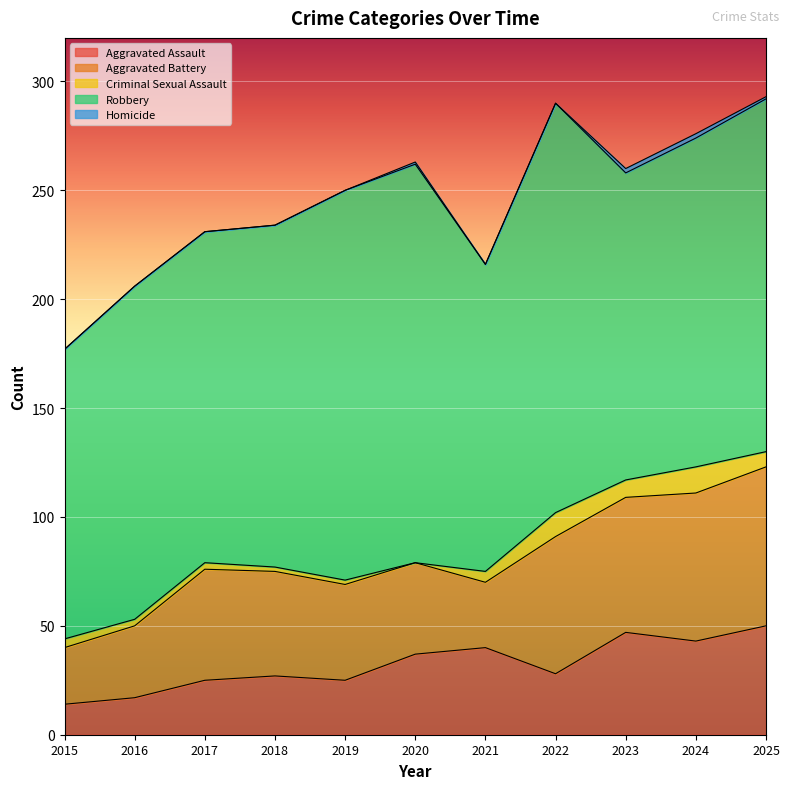

At how many categories does at least one series exceed 178?

3